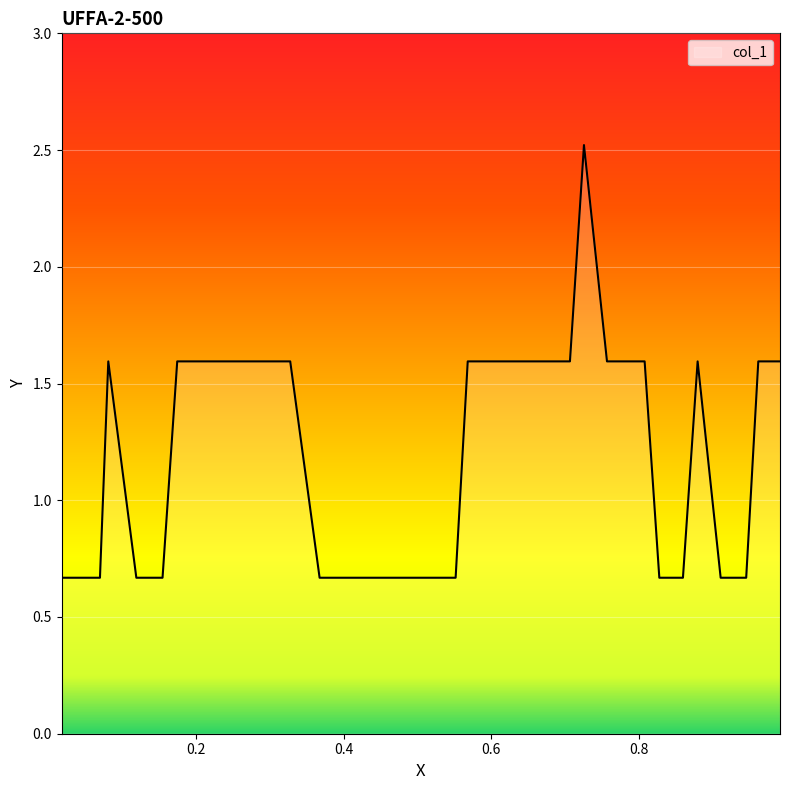

What is the difference between the maximum and minimum values?

1.9